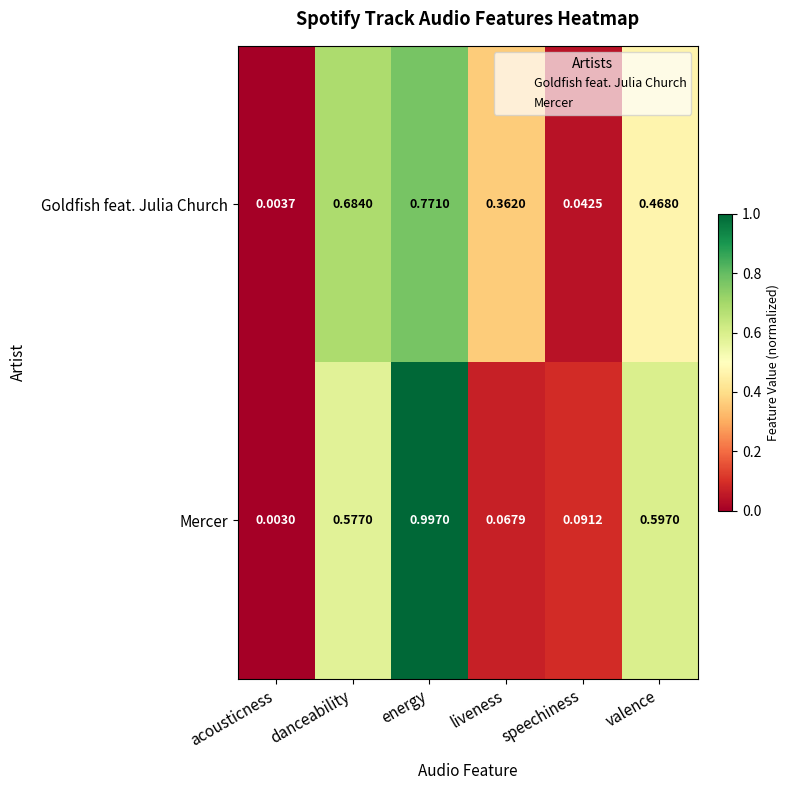

What is the greatest value displayed?

1.0